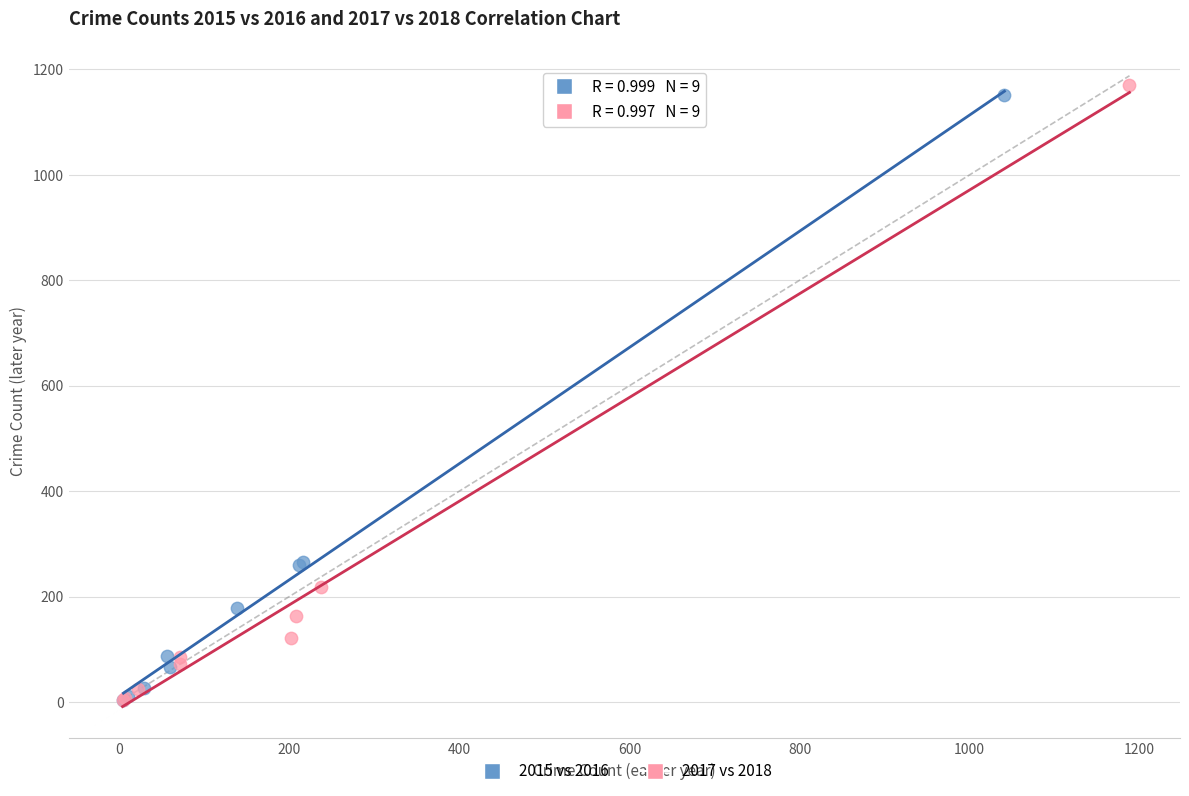

Which series has the widest spread of Y values?

2017 vs 2018